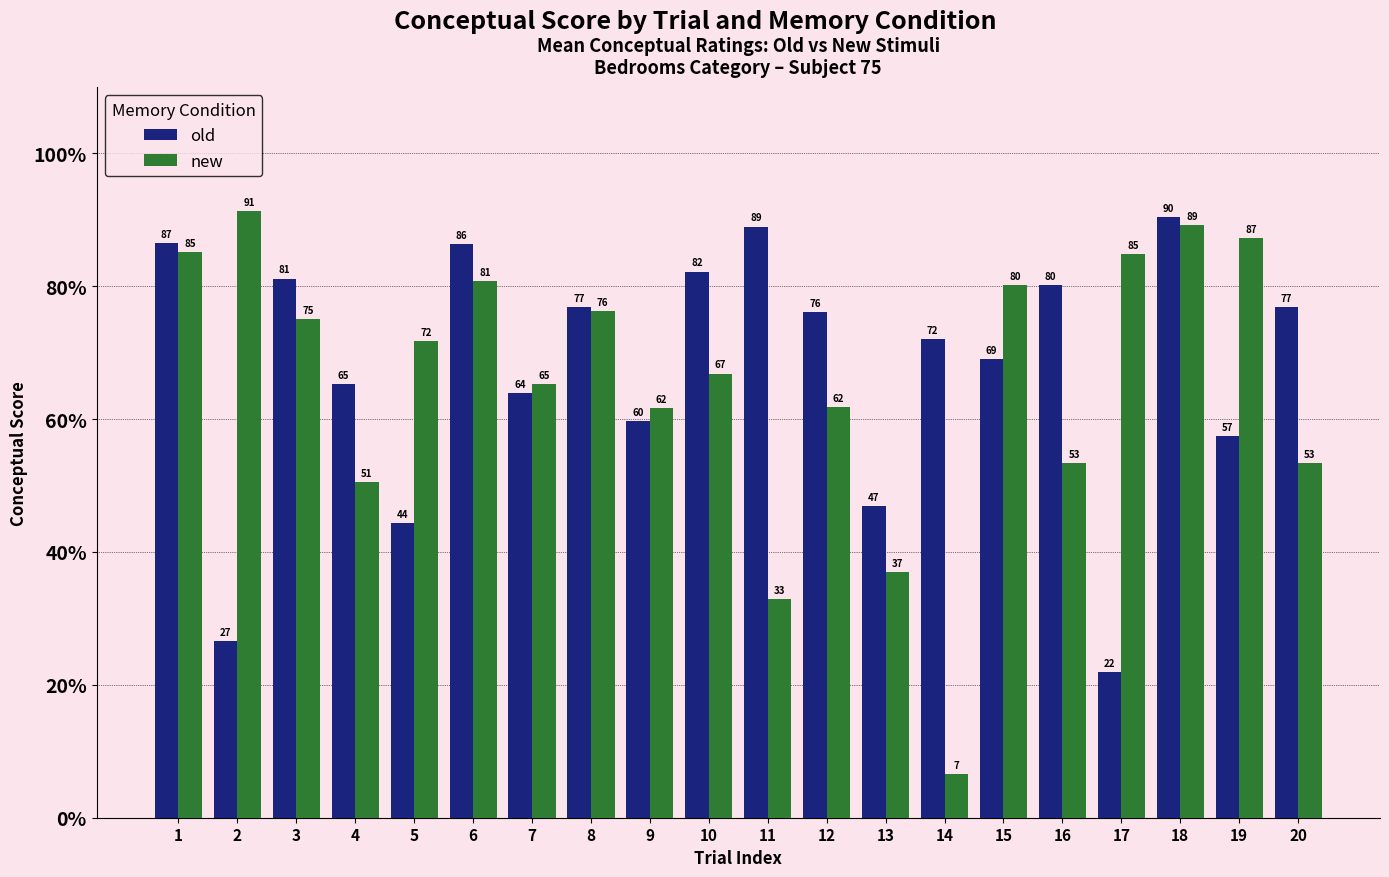

Where is new nearest to the value 48?

4